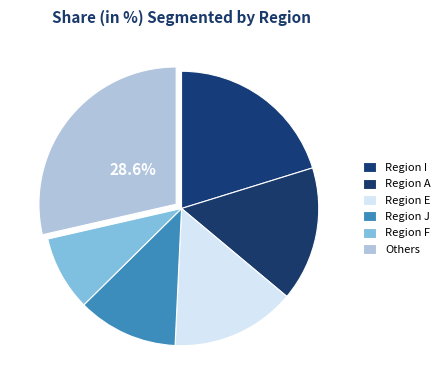

How many slices are in this pie chart?

6